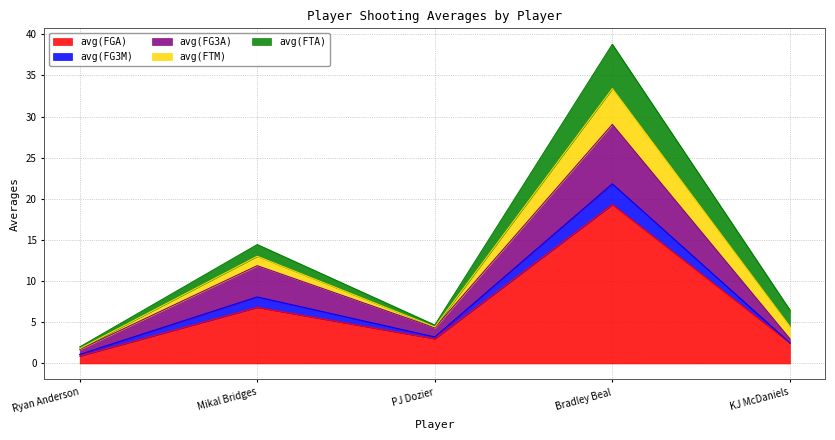

In avg(FG3A), how many points are lower than both neighbors (excluding endpoints)?

1